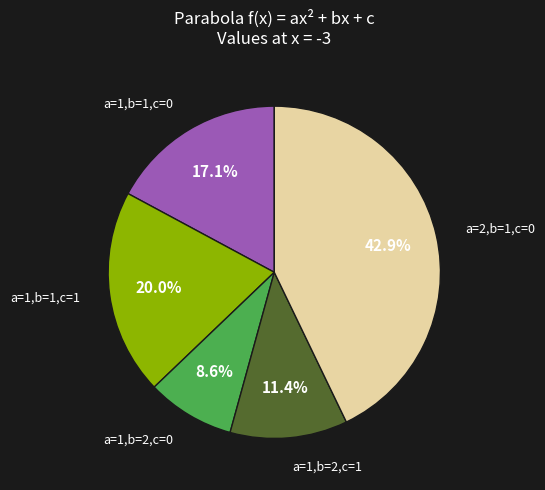

To the nearest percent, what percentage of the pie is a=1,b=2,c=1?

11%